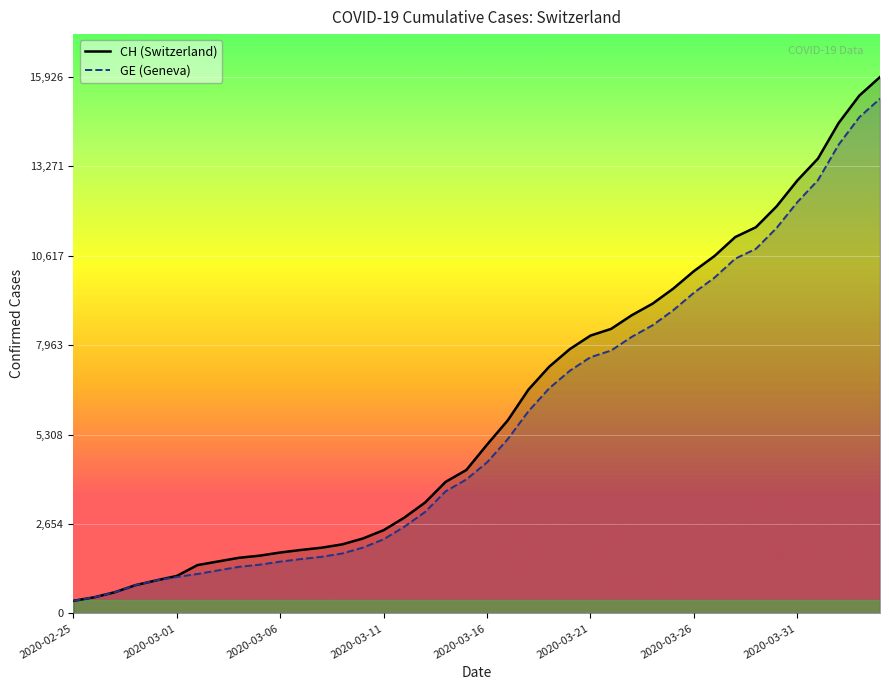

Which category has the lowest value in the CH (Switzerland) series?

2020-02-25